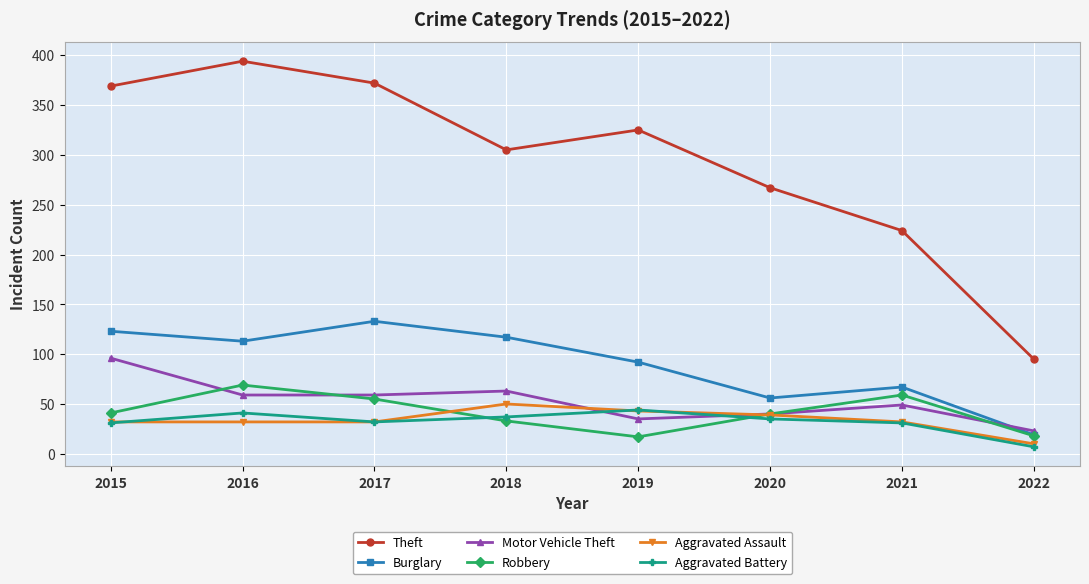

What is the sum of all Aggravated Assault values?

270